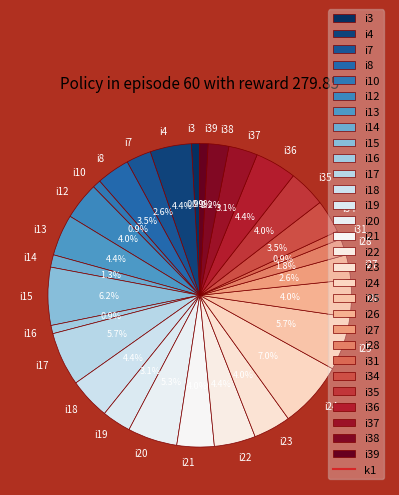

Which category has the biggest portion of the pie?

i24